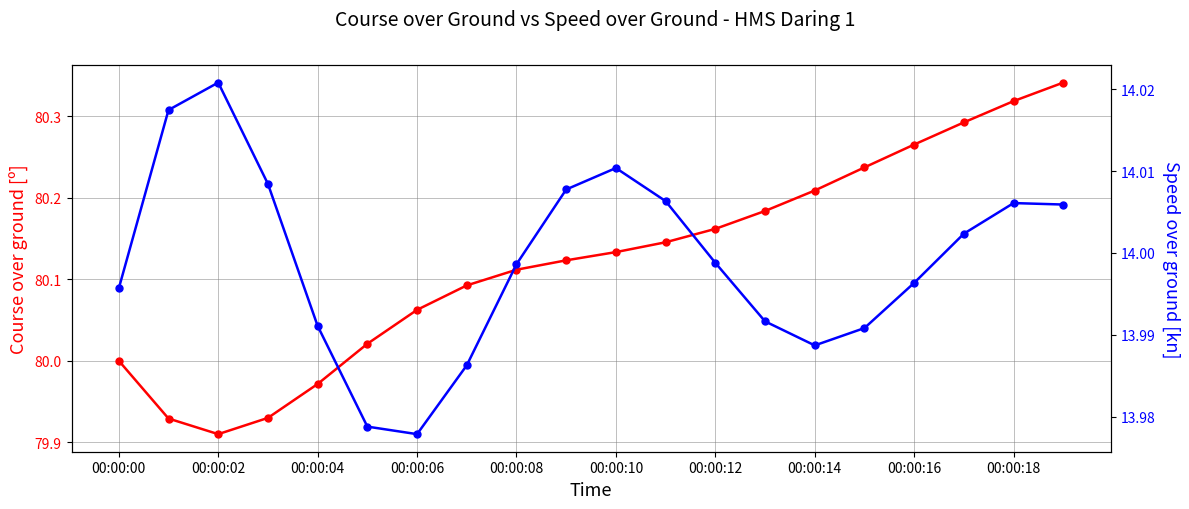

List the series in order of their peak value, lowest first.

Speed over ground, Course over ground